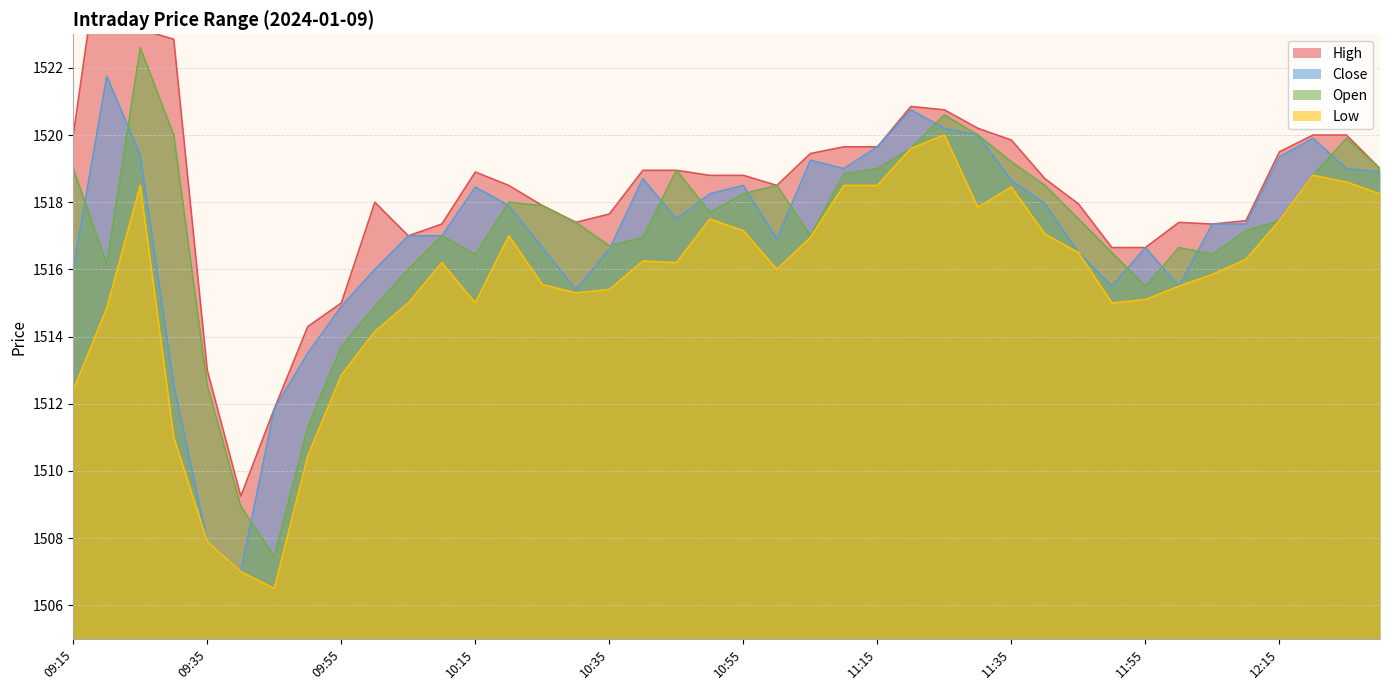

What is the lowest value of the Low series?

1506.5